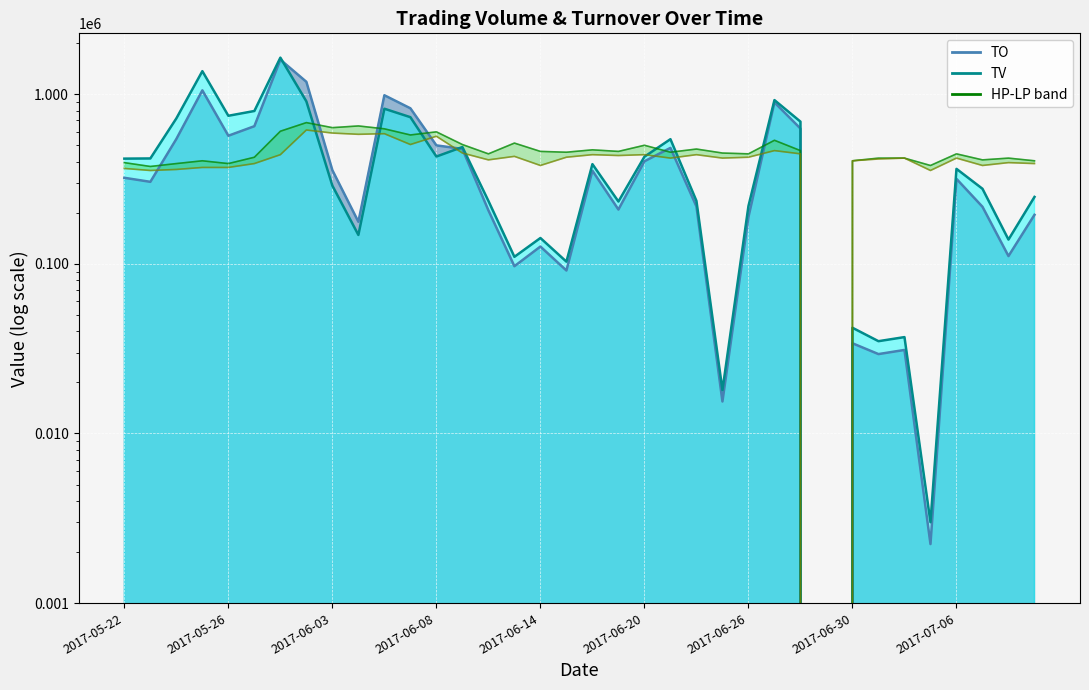

Which series ends up on top after the final intersection of TV and TO?

TV